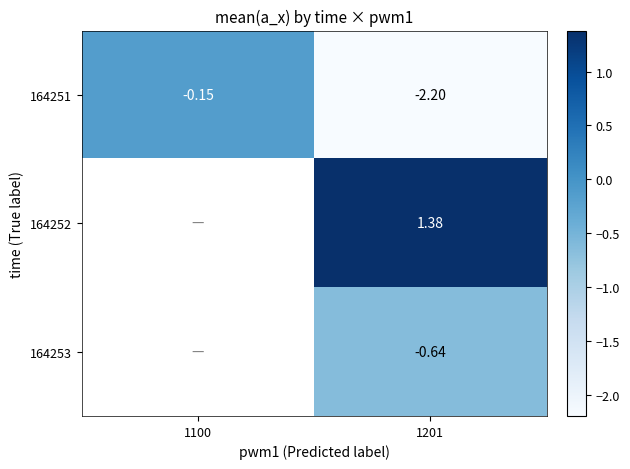

At how many categories does at least one series exceed -1?

2